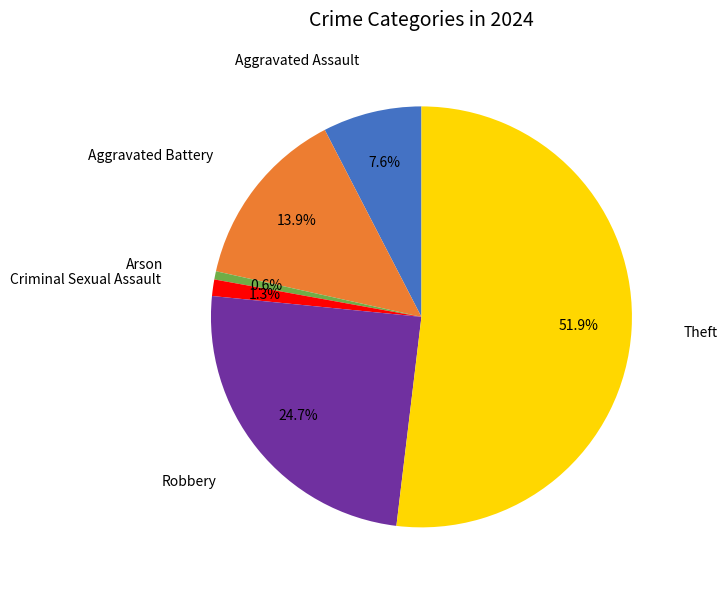

Does any single category account for the majority?

Yes